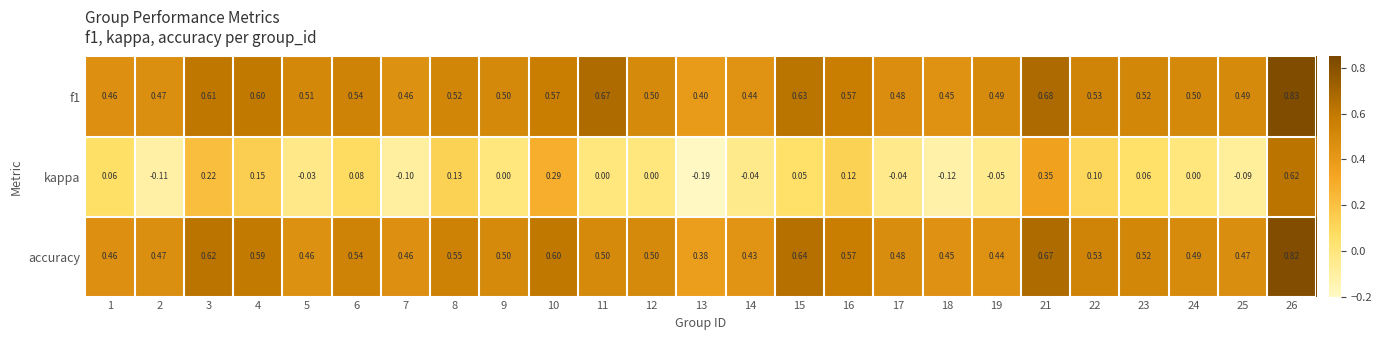

Which series changed the most between 3 and 24?

kappa